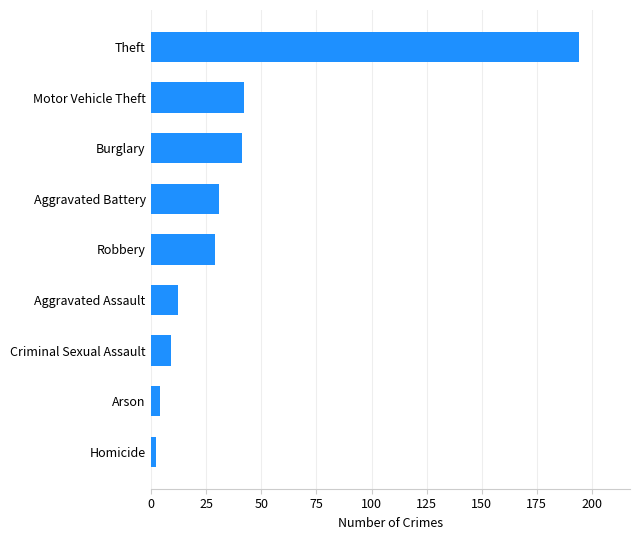

The chart shows a value of 50 at Aggravated Battery. True or false?

False